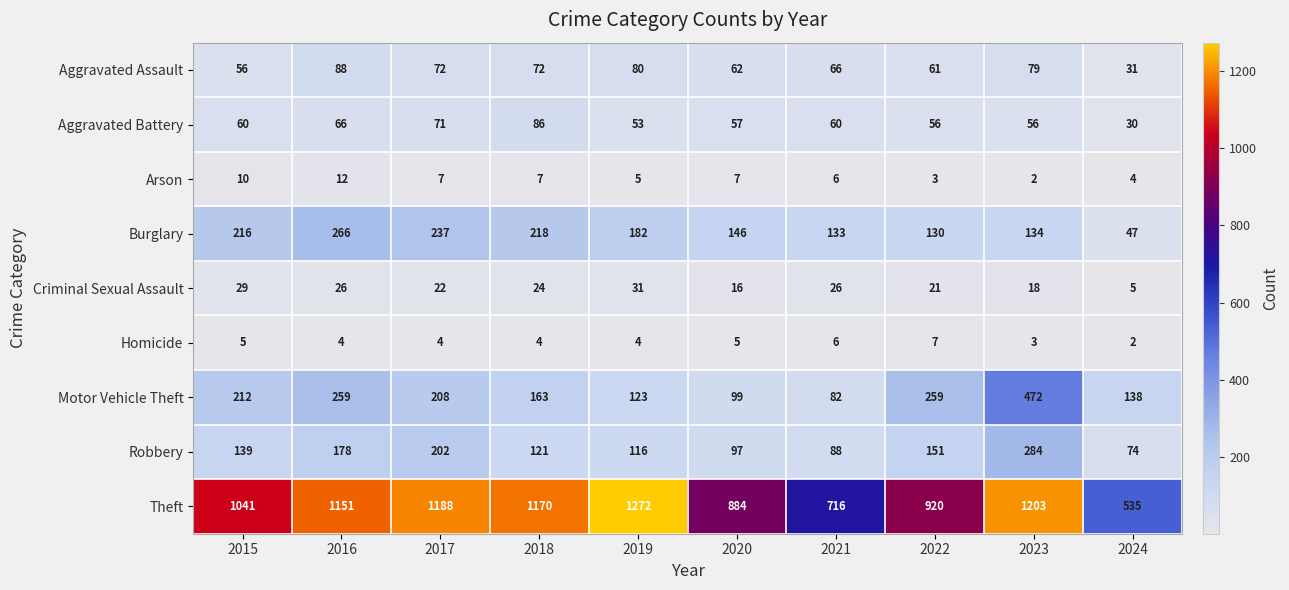

Rank the series at 2017 from highest to lowest value.

Theft, Burglary, Motor Vehicle Theft, Robbery, Aggravated Assault, Aggravated Battery, Criminal Sexual Assault, Arson, Homicide